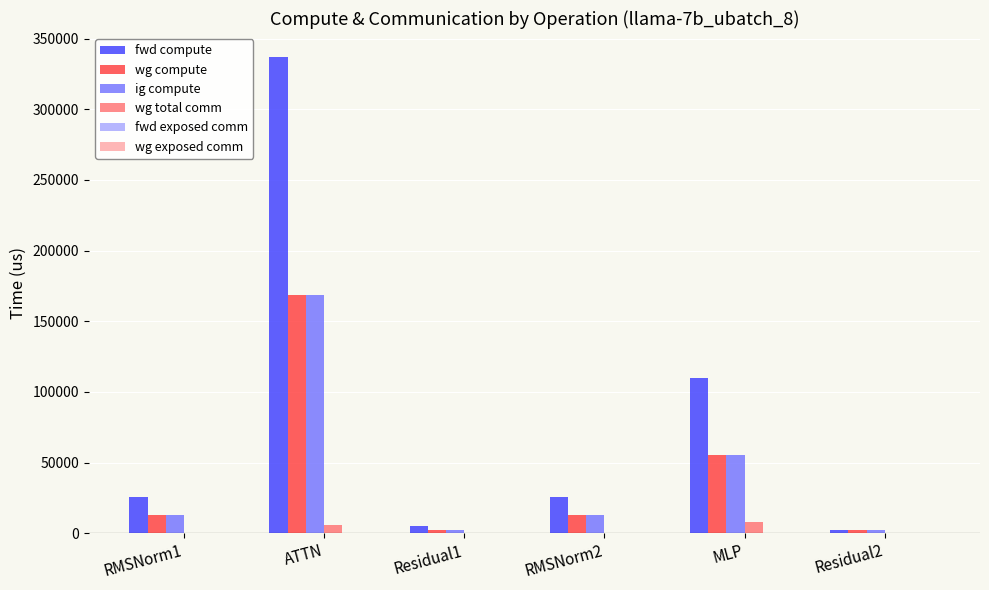

Which series changed the most between RMSNorm2 and MLP?

fwd compute